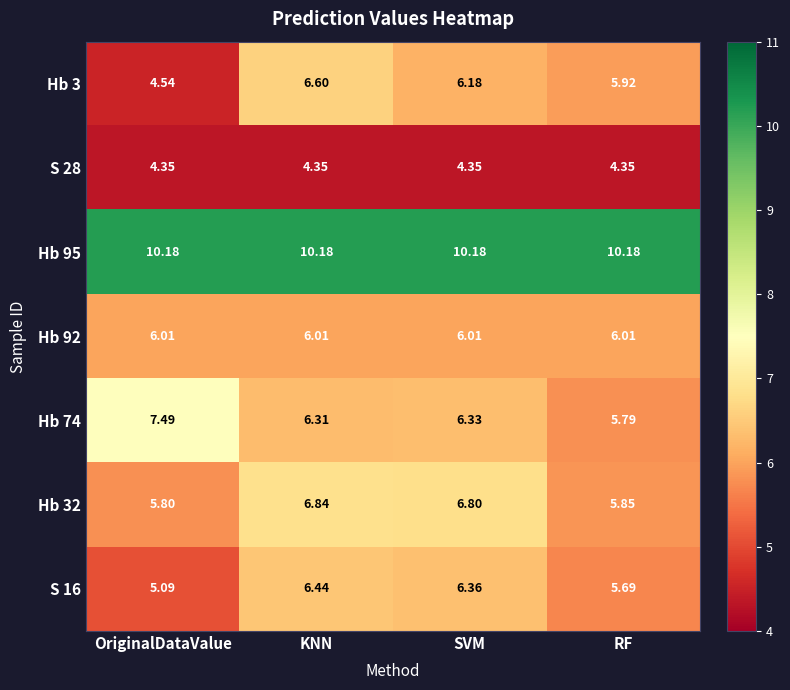

At which category is the sum across all series the highest?

KNN